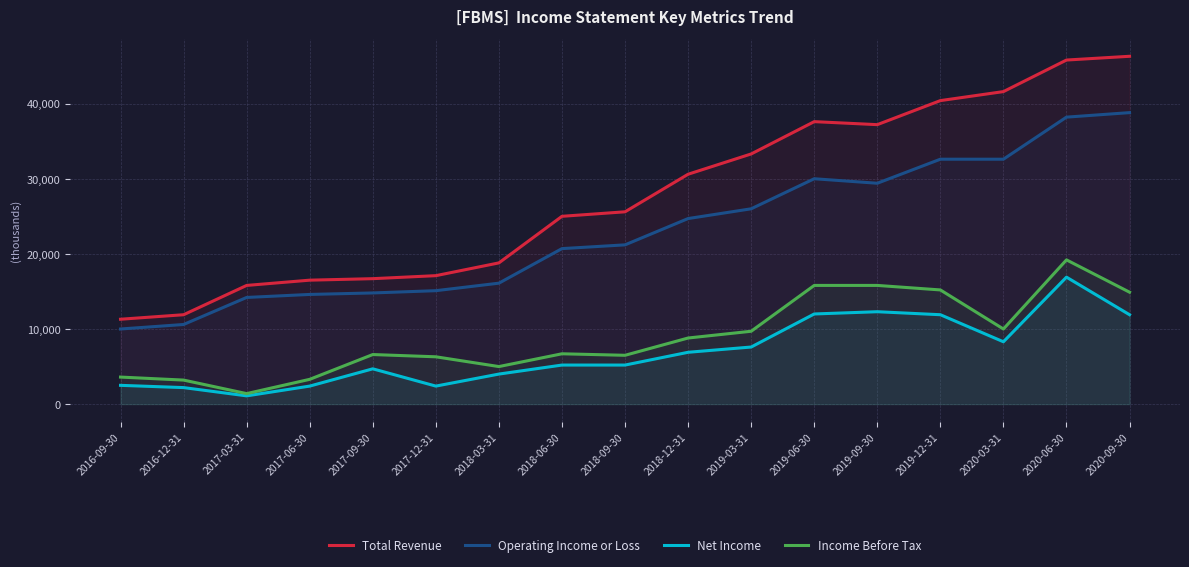

Reading left to right, list all the values displayed in this chart.

Total Revenue: 11300	11900	15800	16500	16700	17100	18800	25000	25600	30600	33300	37600	37200	40400	41600	45800	46300
Operating Income or Loss: 10000	10600	14200	14600	14800	15100	16100	20700	21200	24700	26000	30000	29400	32600	32600	38200	38800
Net Income: 2500	2200	1100	2400	4700	2400	4000	5200	5200	6900	7600	12000	12300	11900	8300	16900	11900
Income Before Tax: 3600	3200	1400	3300	6600	6300	5000	6700	6500	8800	9700	15800	15800	15200	10000	19200	14900